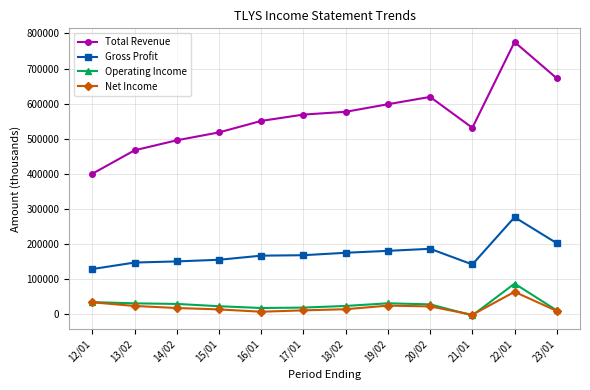

How many positive values does the Operating Income series have?

11